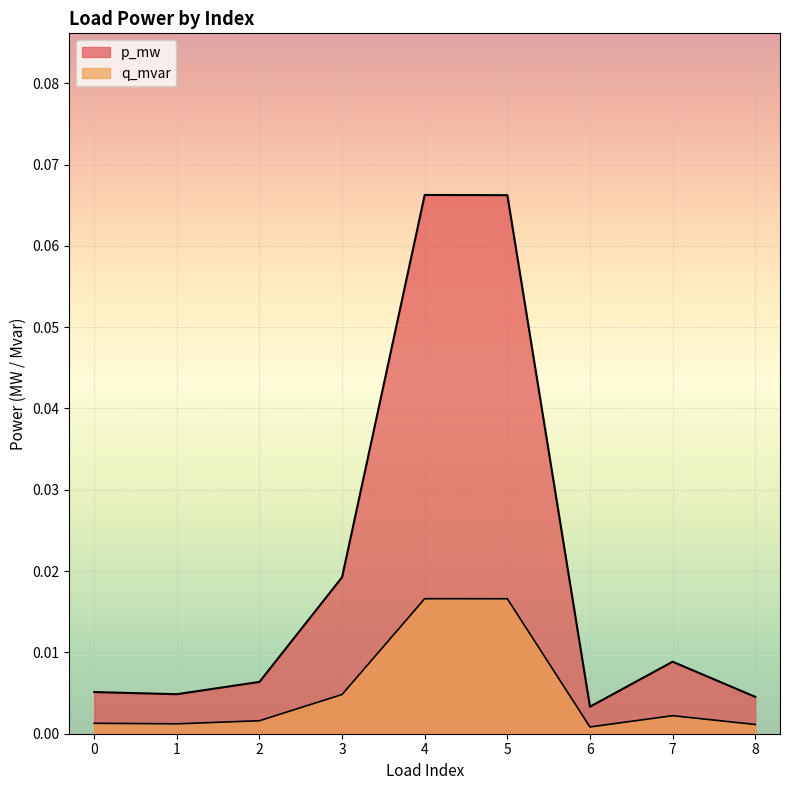

Between 4 and 6, which series saw the biggest shift?

p_mw